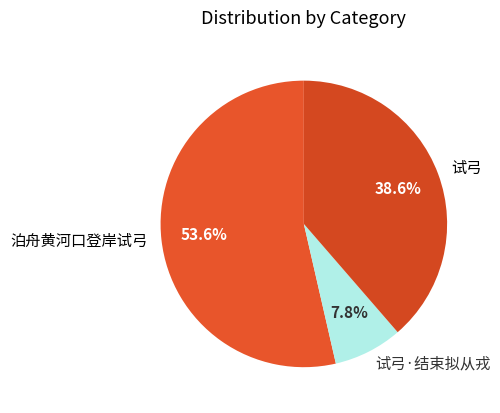

What percentage is NOT represented by 试弓·结束拟从戎?

92.2%